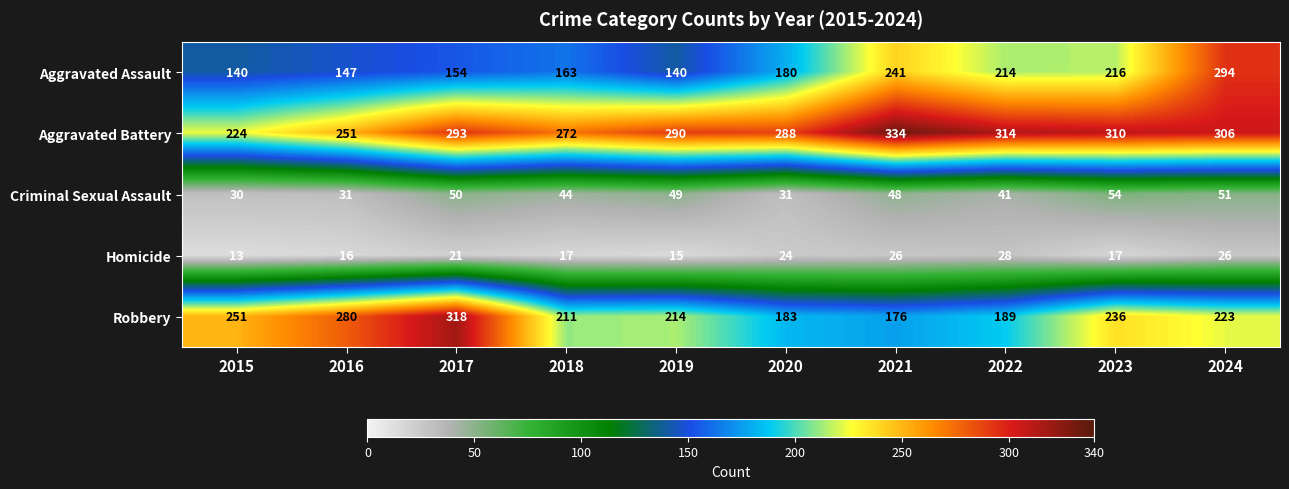

What is the average value of the Robbery series?

228